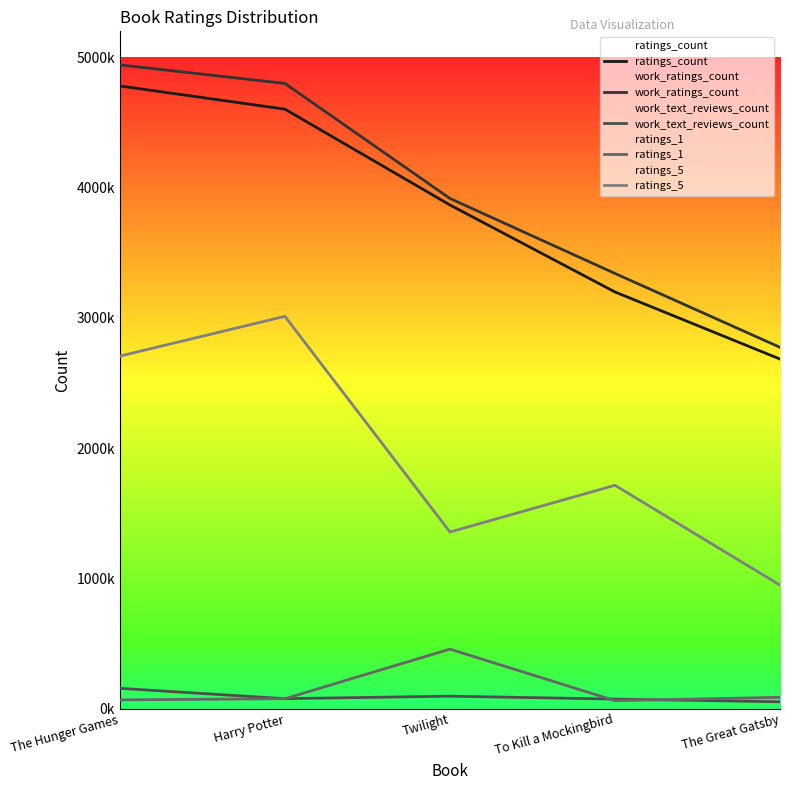

True or false: ratings_5 and ratings_1 intersect in this chart.

False